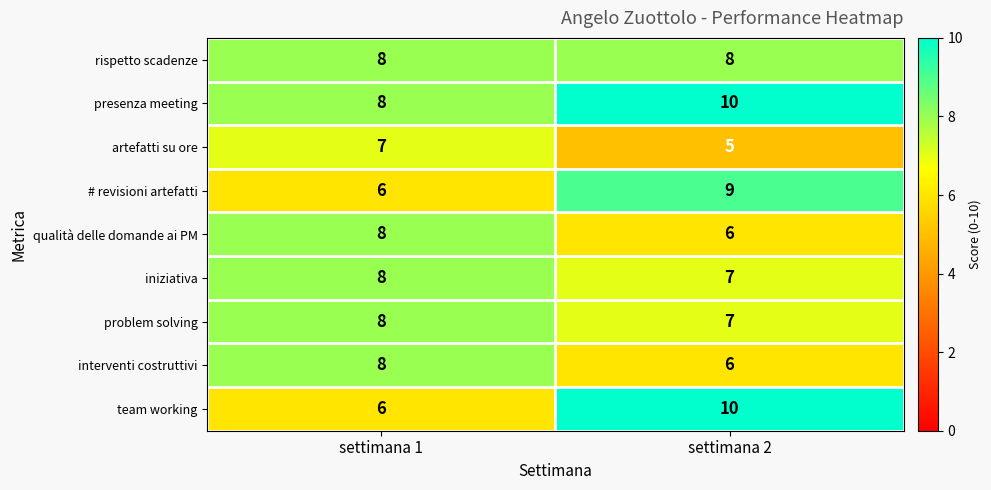

What is the average value of the rispetto scadenze series?

8